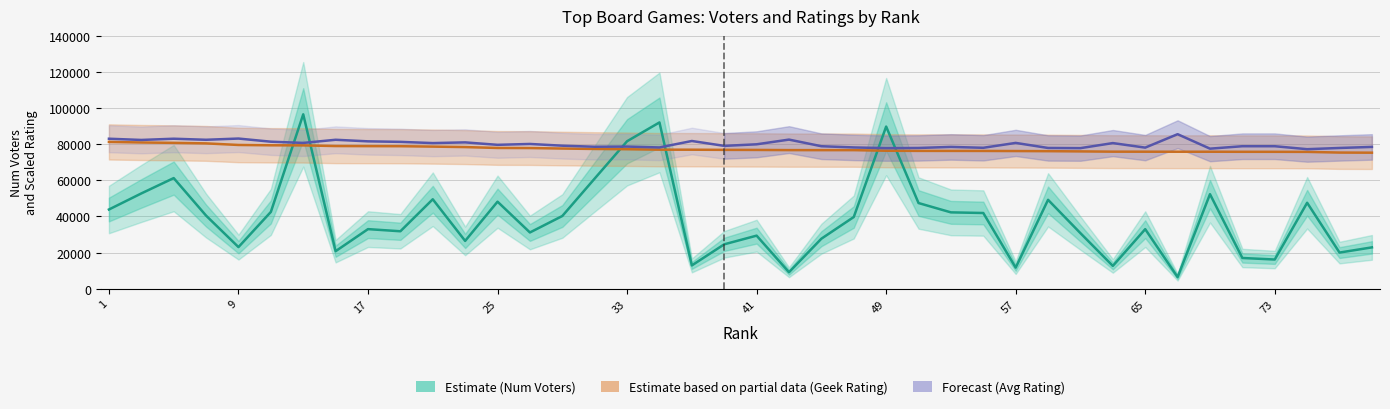

In Avg Rating (Forecast), how many points are lower than both neighbors (excluding endpoints)?

14